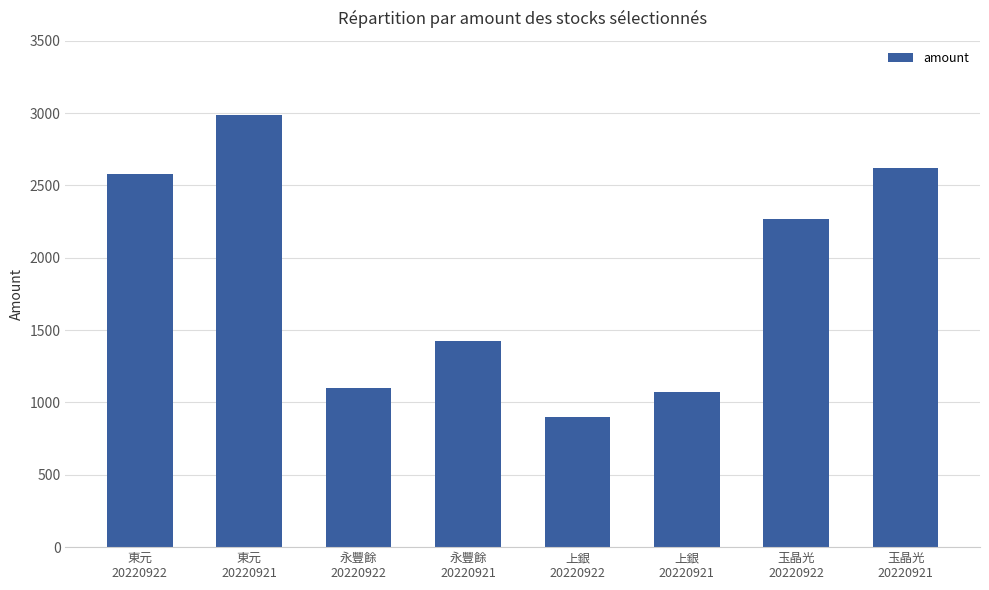

What is the value of the 4th bar from the left?

1423